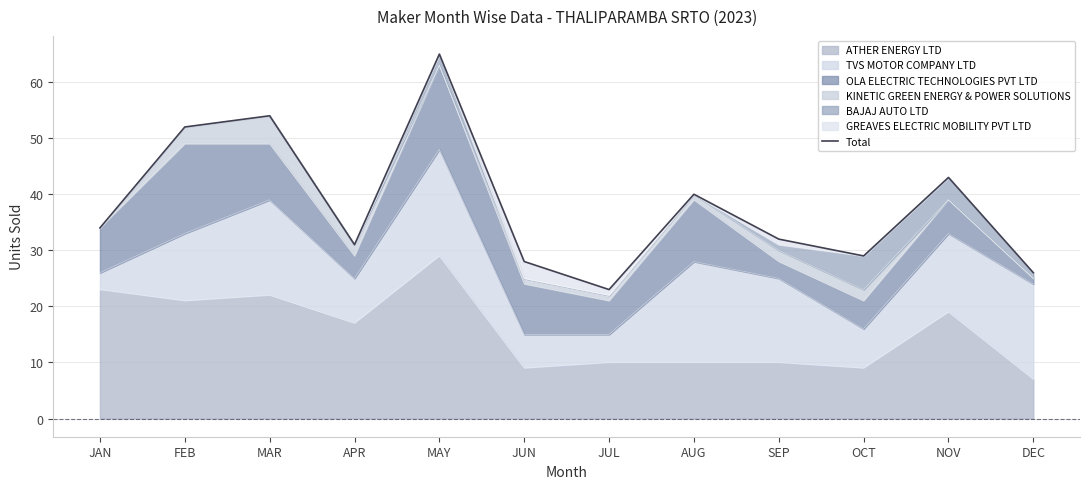

Where is the data nearest to the value 44?

NOV